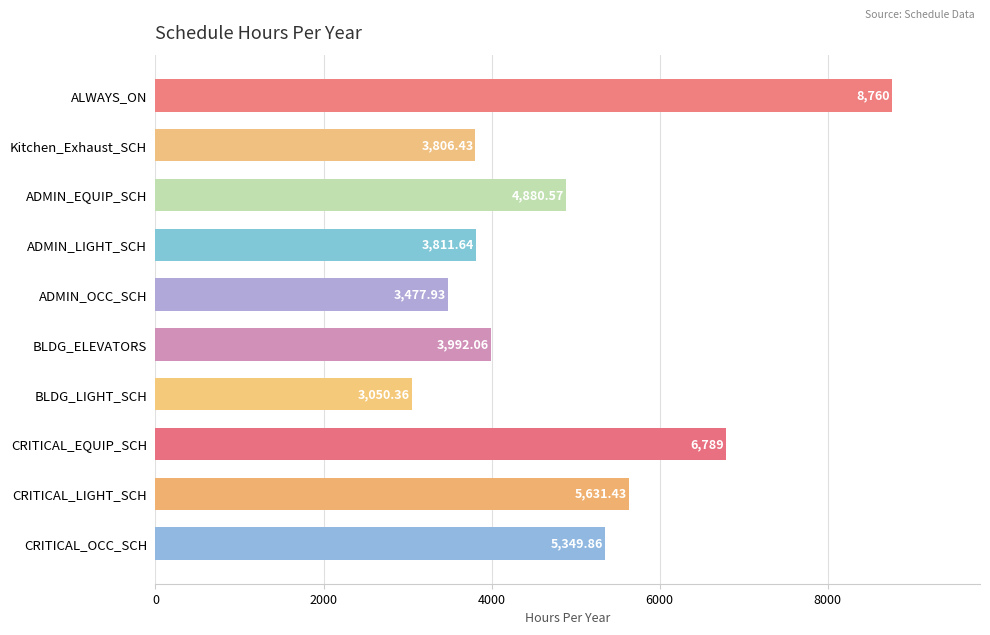

List the labels in order of value, smallest first.

BLDG_LIGHT_SCH, ADMIN_OCC_SCH, Kitchen_Exhaust_SCH, ADMIN_LIGHT_SCH, BLDG_ELEVATORS, ADMIN_EQUIP_SCH, CRITICAL_OCC_SCH, CRITICAL_LIGHT_SCH, CRITICAL_EQUIP_SCH, ALWAYS_ON